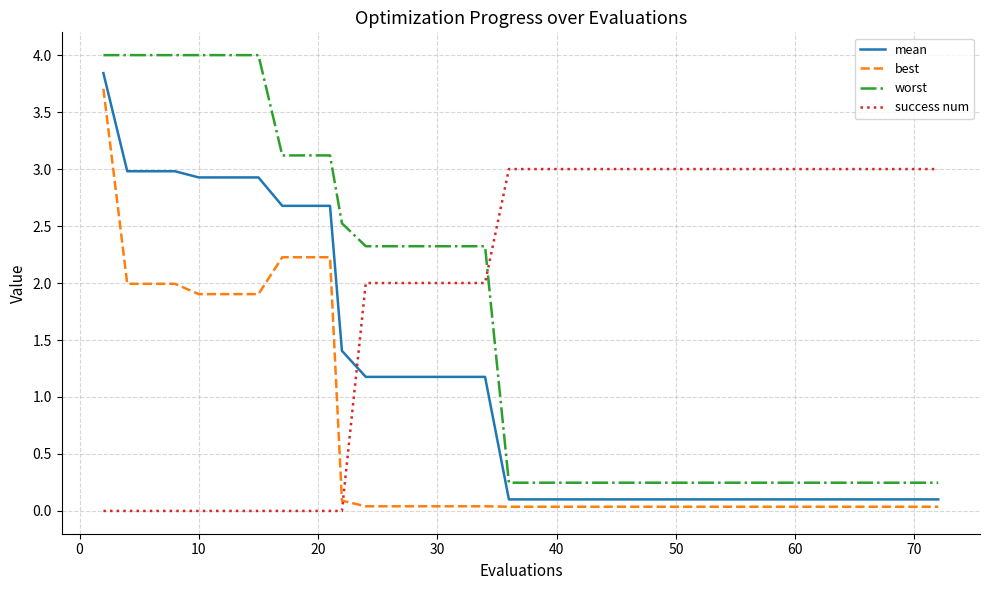

Which series has the largest total across all categories?

success num